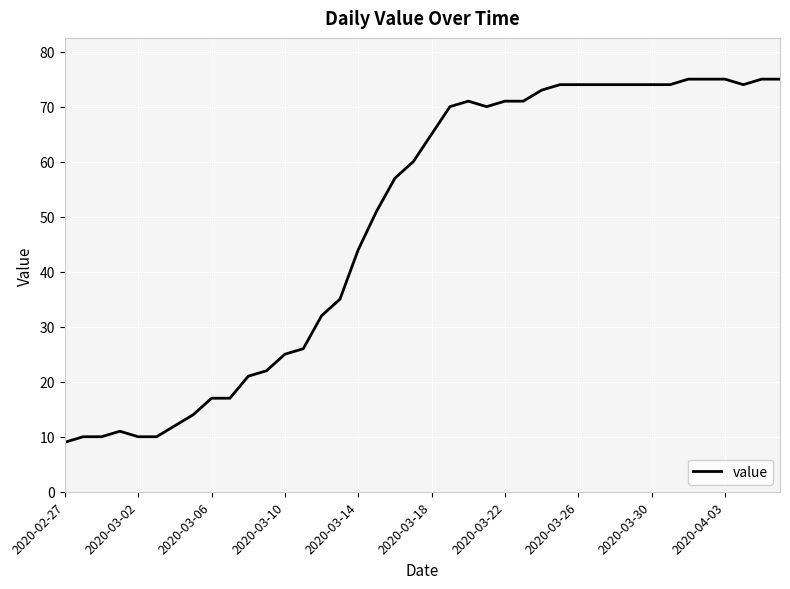

What is the greatest value displayed?

75